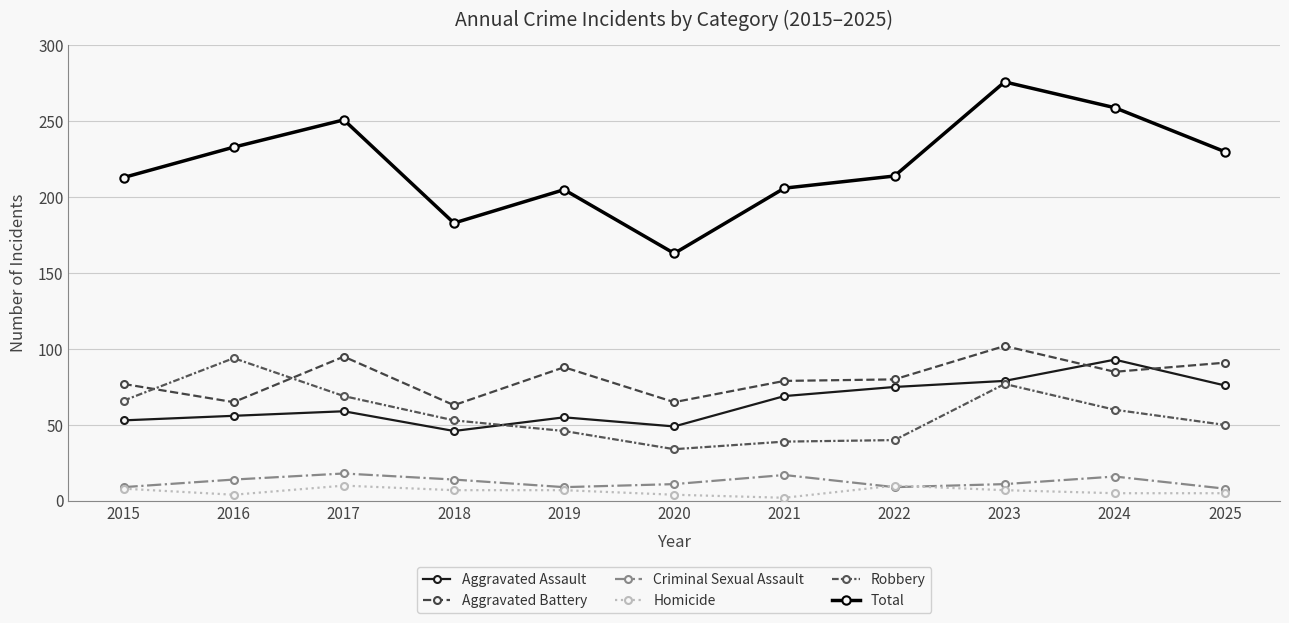

Where does the Aggravated Battery series first go above 80?

2017